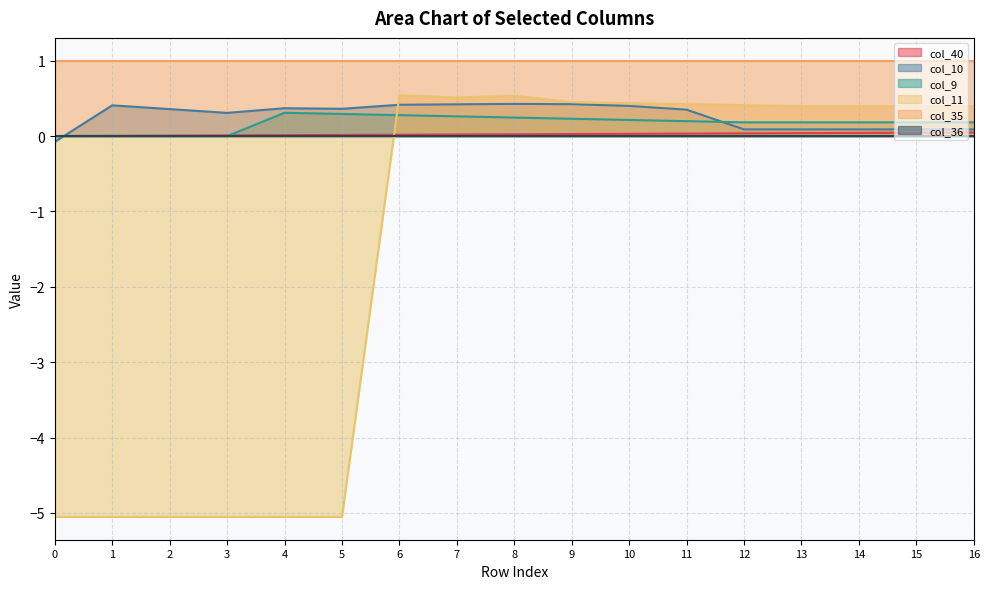

What is the maximum value shown in the chart?

1.0